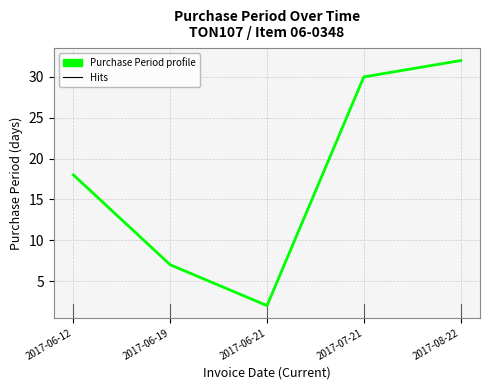

What is the difference between the maximum and minimum values?

30